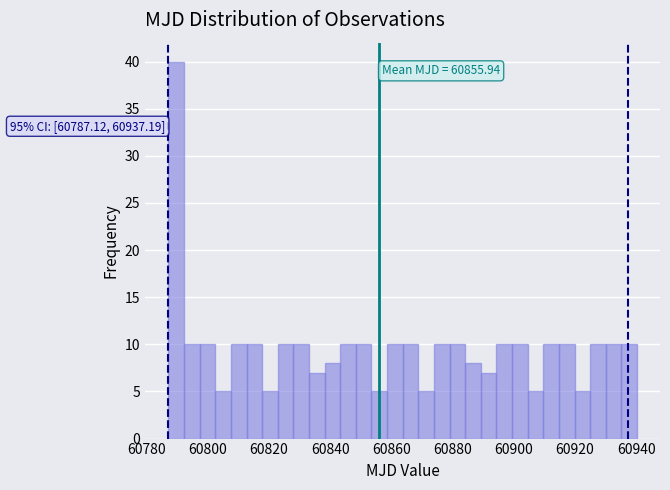

Read against the x-axis, roughly where is the centre of the tallest bar?

60790